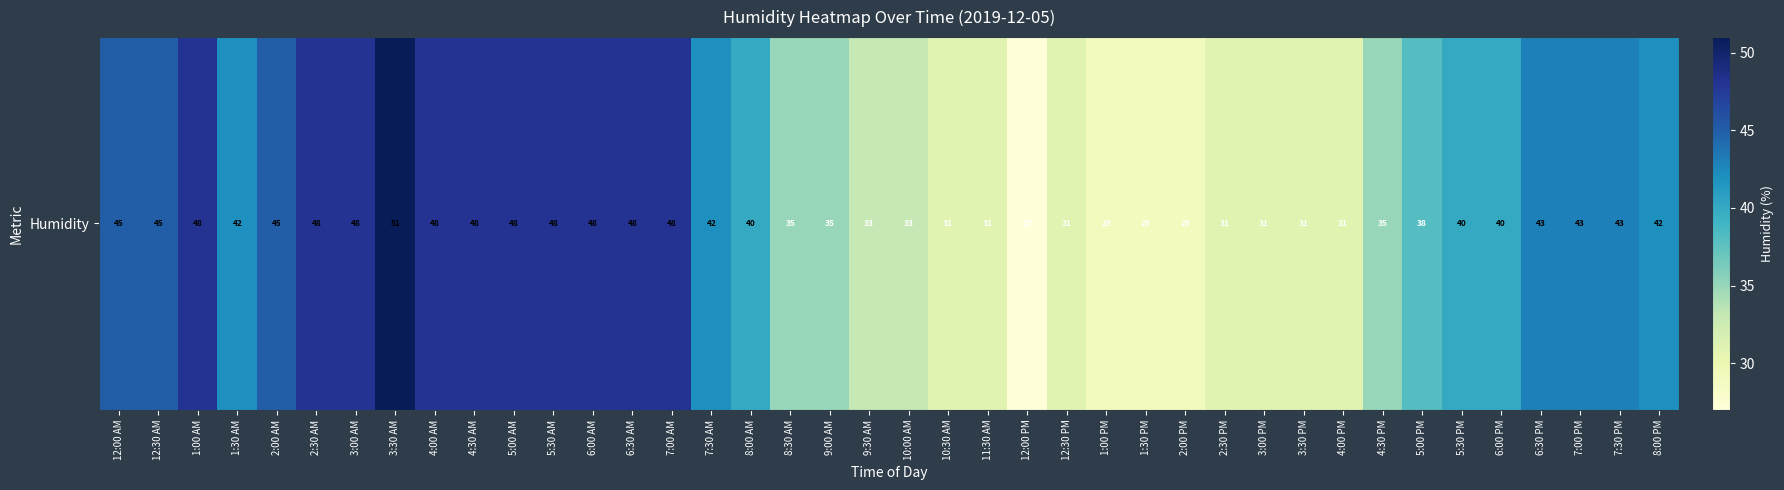

Is it true that the value at 2:30 PM is 49?

False